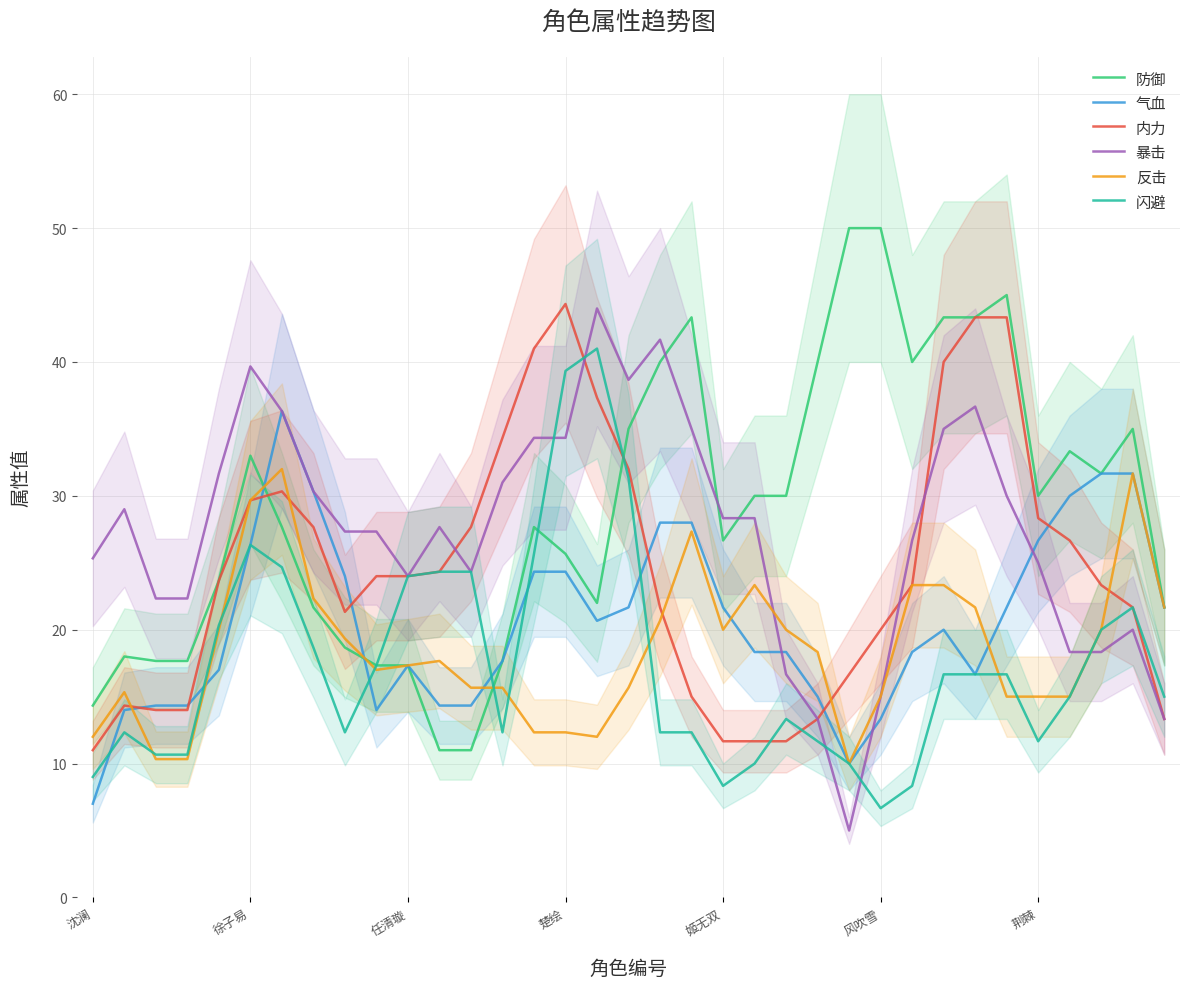

How many values in the 气血 series exceed 19?

18